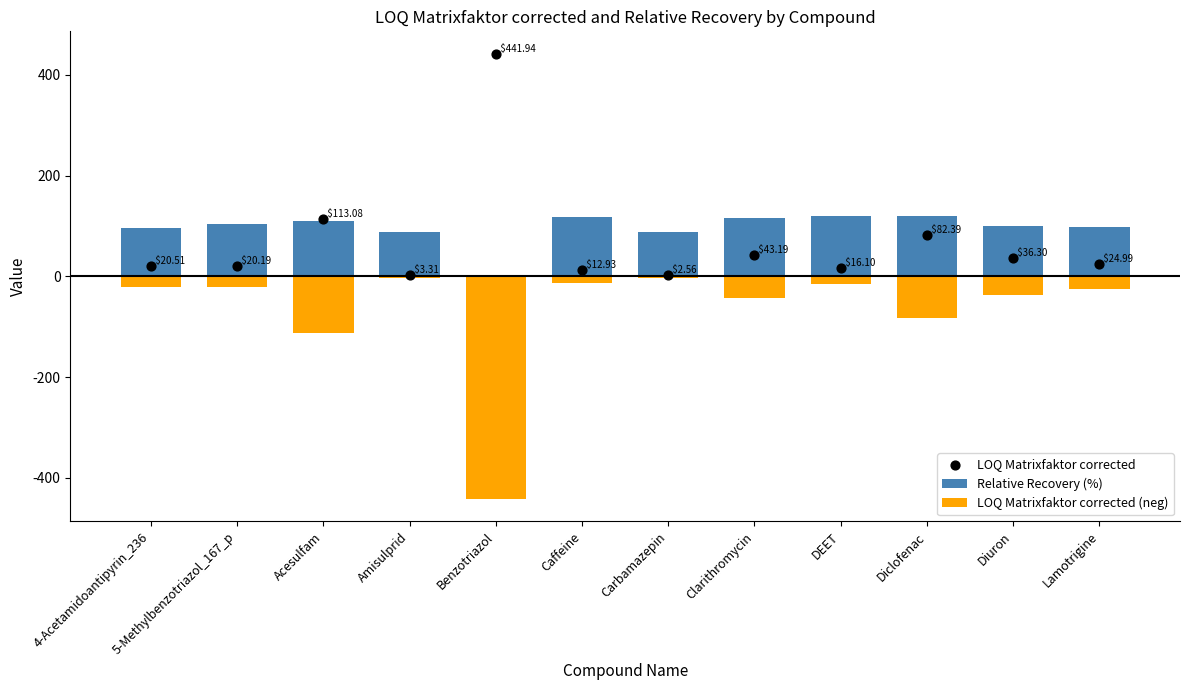

At which category is the sum across all series the highest?

DEET